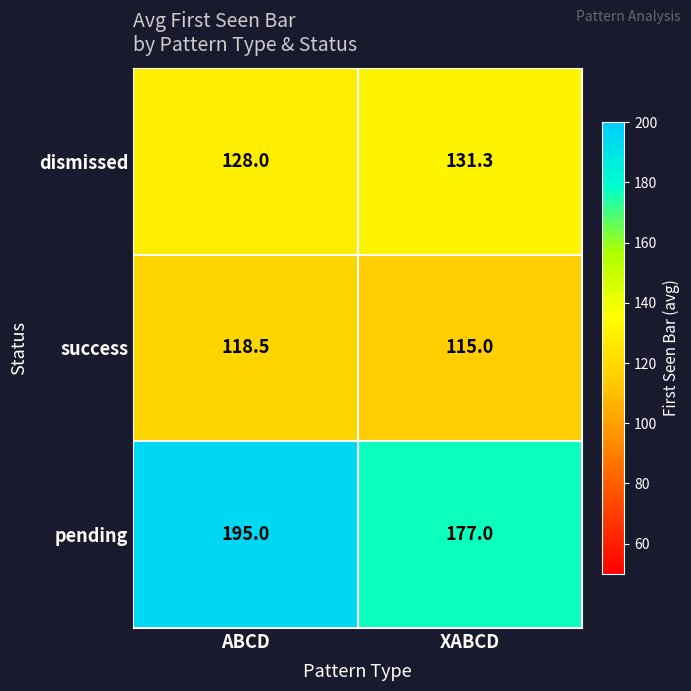

True or false: dismissed has a value of 131.3 at XABCD.

True